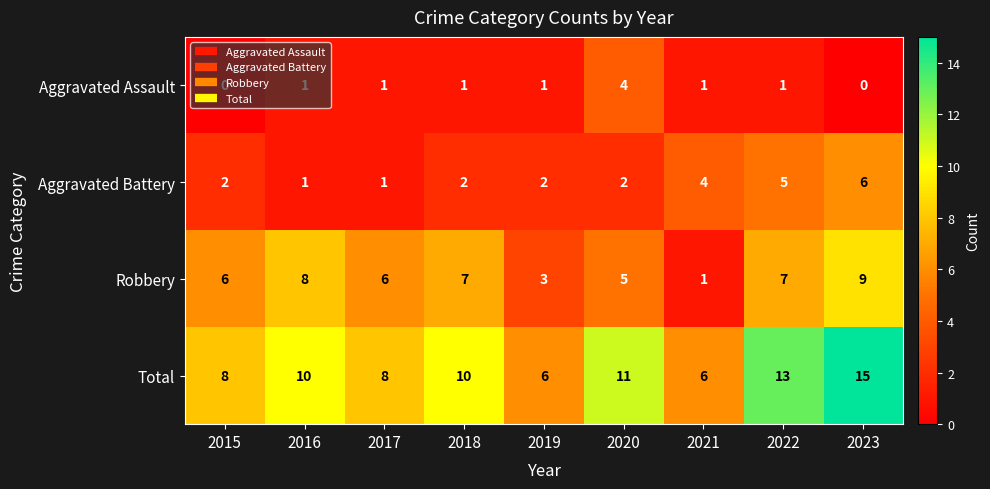

The Aggravated Battery series shows 10 at 2023. True or false?

False